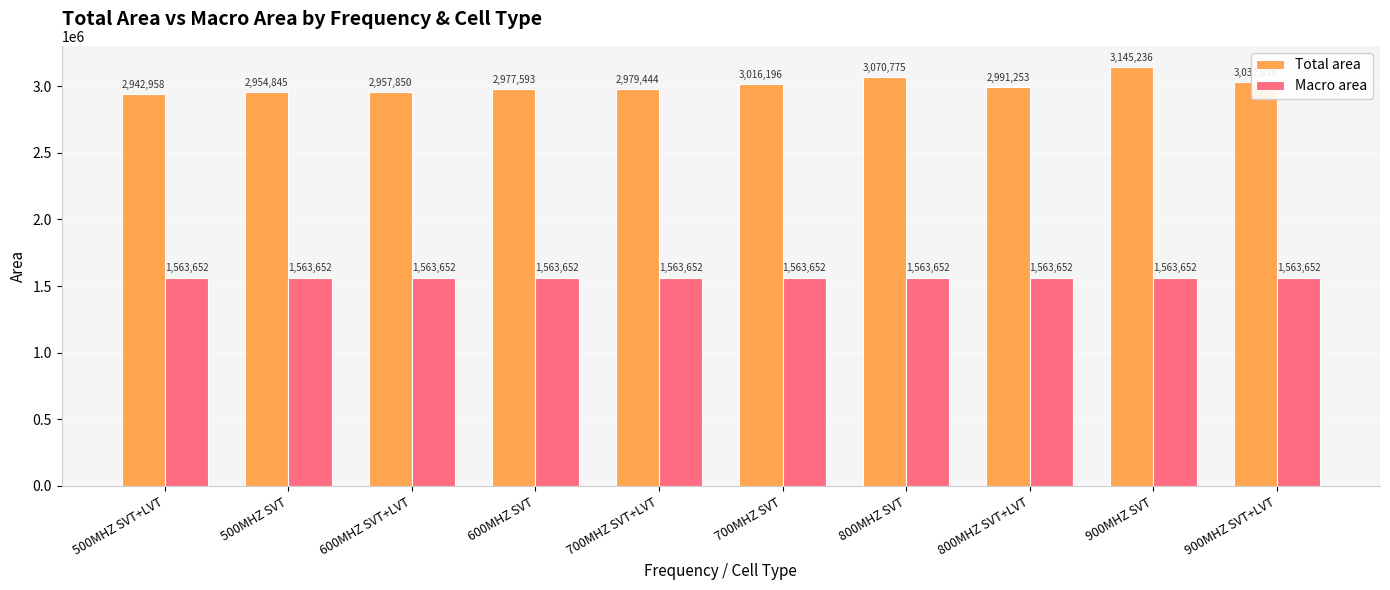

Reading left to right, list all the values displayed in this chart.

Total area: 500MHZ SVT+LVT=2942958	500MHZ SVT=2954845	600MHZ SVT+LVT=2957850	600MHZ SVT=2977593	700MHZ SVT+LVT=2979444	700MHZ SVT=3016196	800MHZ SVT=3070775	800MHZ SVT+LVT=2991253	900MHZ SVT=3145236	900MHZ SVT+LVT=3032816
Macro area: 500MHZ SVT+LVT=1563652	500MHZ SVT=1563652	600MHZ SVT+LVT=1563652	600MHZ SVT=1563652	700MHZ SVT+LVT=1563652	700MHZ SVT=1563652	800MHZ SVT=1563652	800MHZ SVT+LVT=1563652	900MHZ SVT=1563652	900MHZ SVT+LVT=1563652